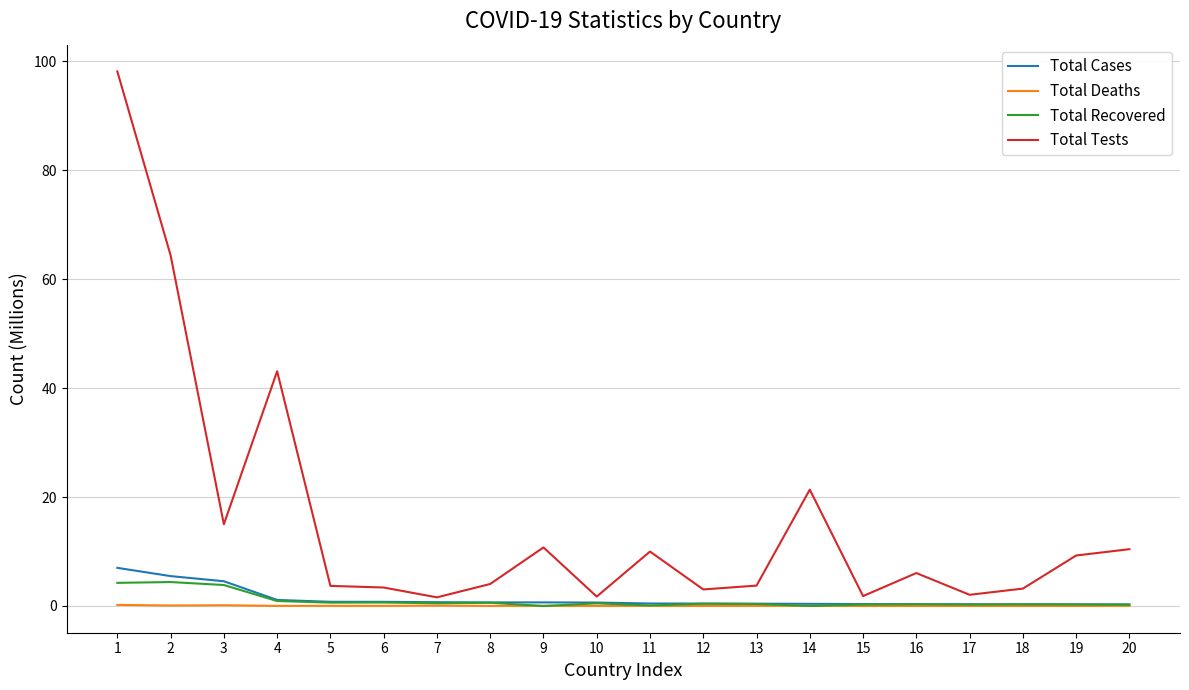

What is the greatest value displayed?

98.2